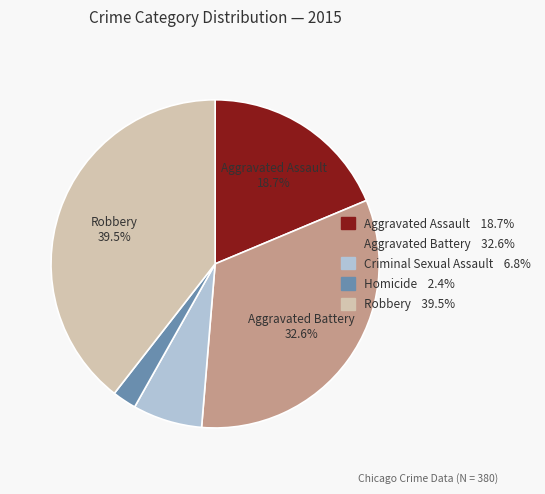

Does any single category account for the majority?

No